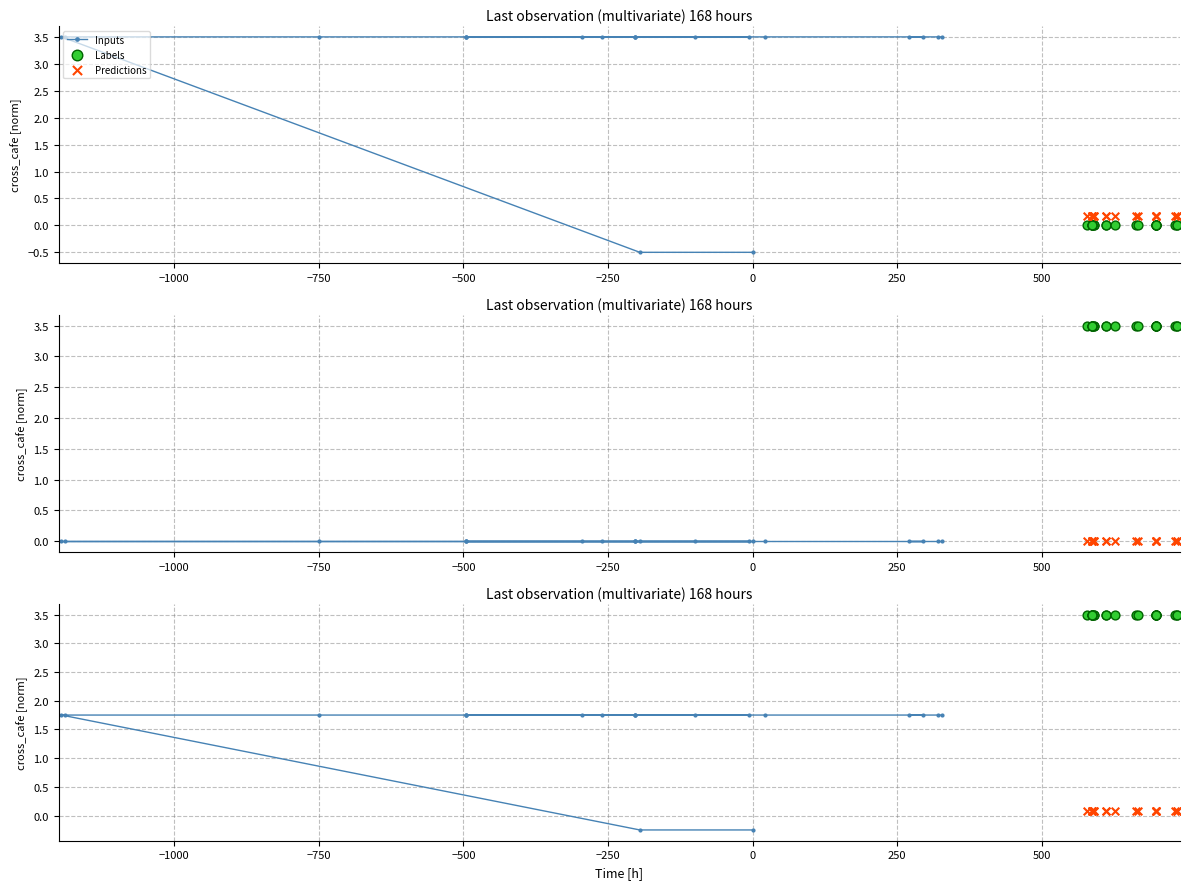

Which series has the largest Y range (max minus min)?

Inputs